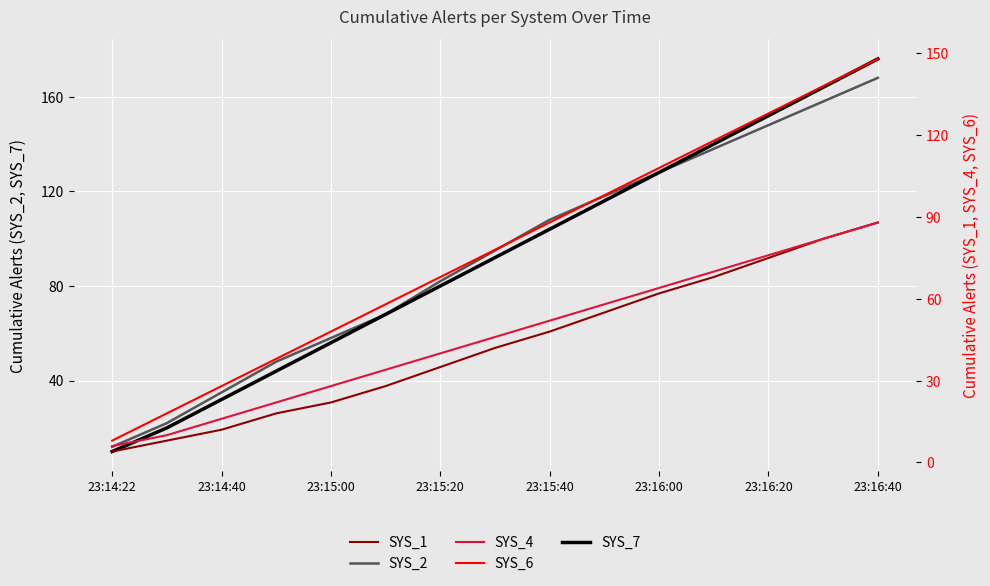

At how many categories does at least one series exceed 42?

12